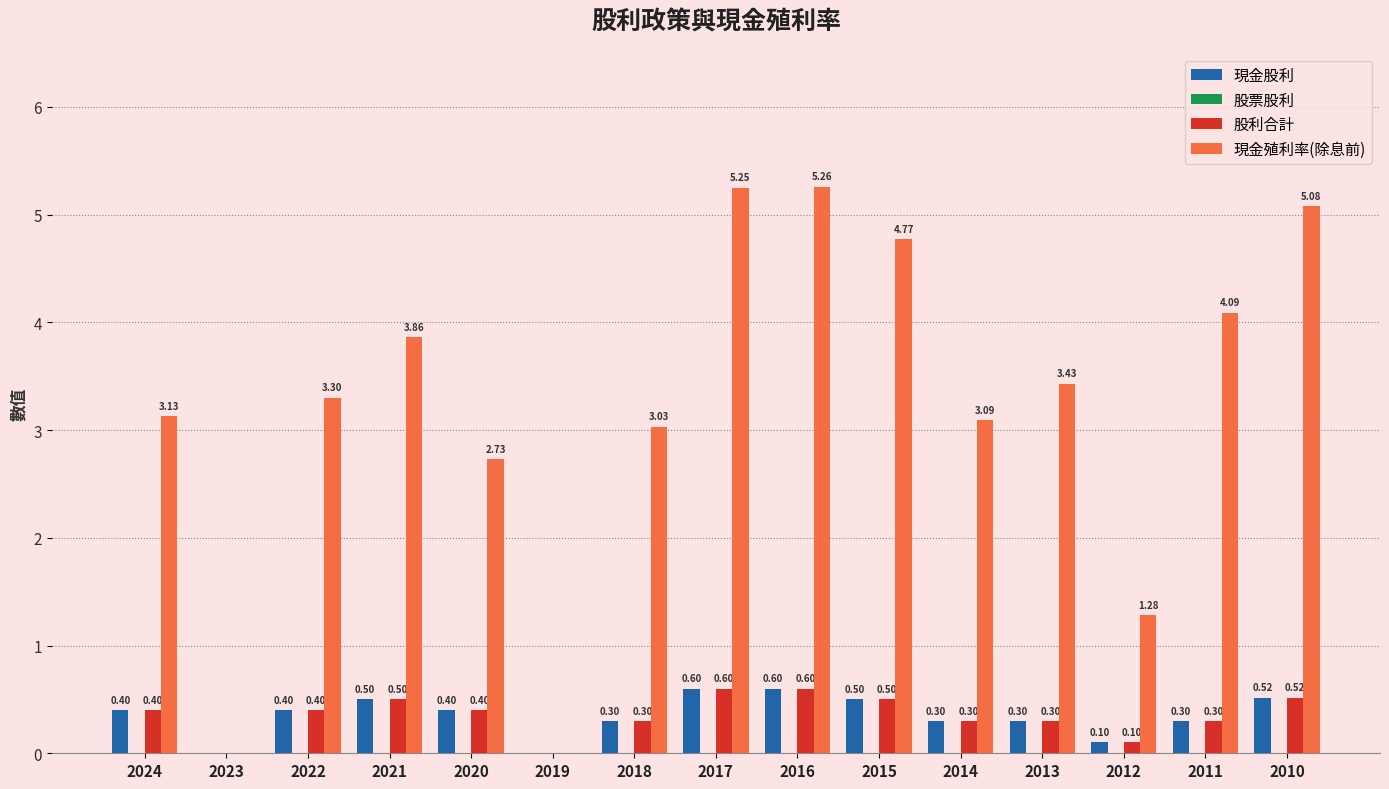

How many positive values does the 現金殖利率(除息前) series have?

13